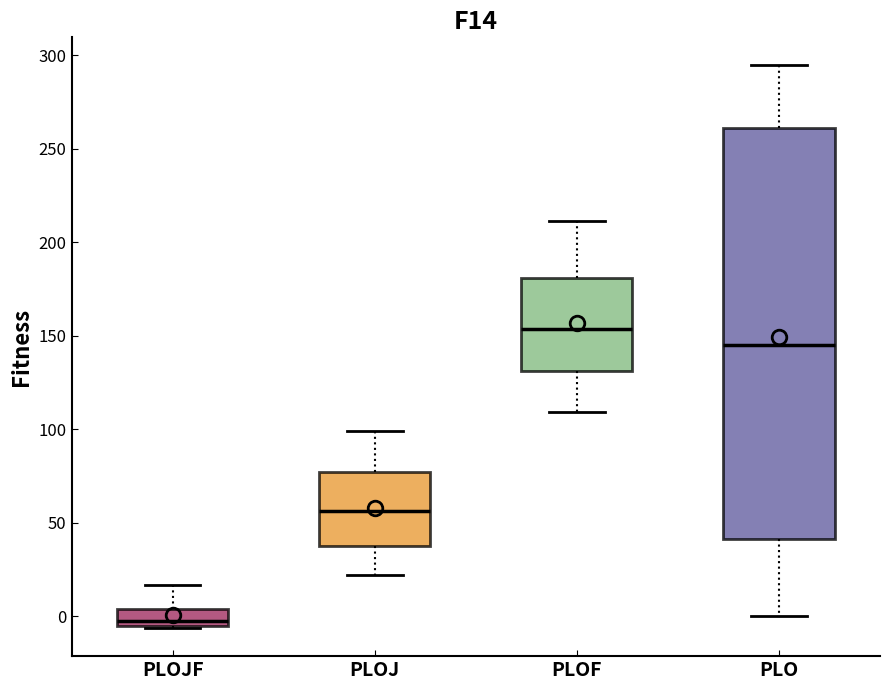

Reading left to right, read every box against the y-axis: the position of its median line, the range the box covers, and the ends of its whiskers. The values are not printed on the chart, so give them approximately, as read against the axis.

PLOJF: median -5 (just above the box's lower edge), box -5 to 5, whiskers -5 to 15
PLOJ: median 55, box 35 to 75, whiskers 20 to 100
PLOF: median 155, box 130 to 180, whiskers 110 to 210
PLO: median 145, box 40 to 260, whiskers 0 to 295